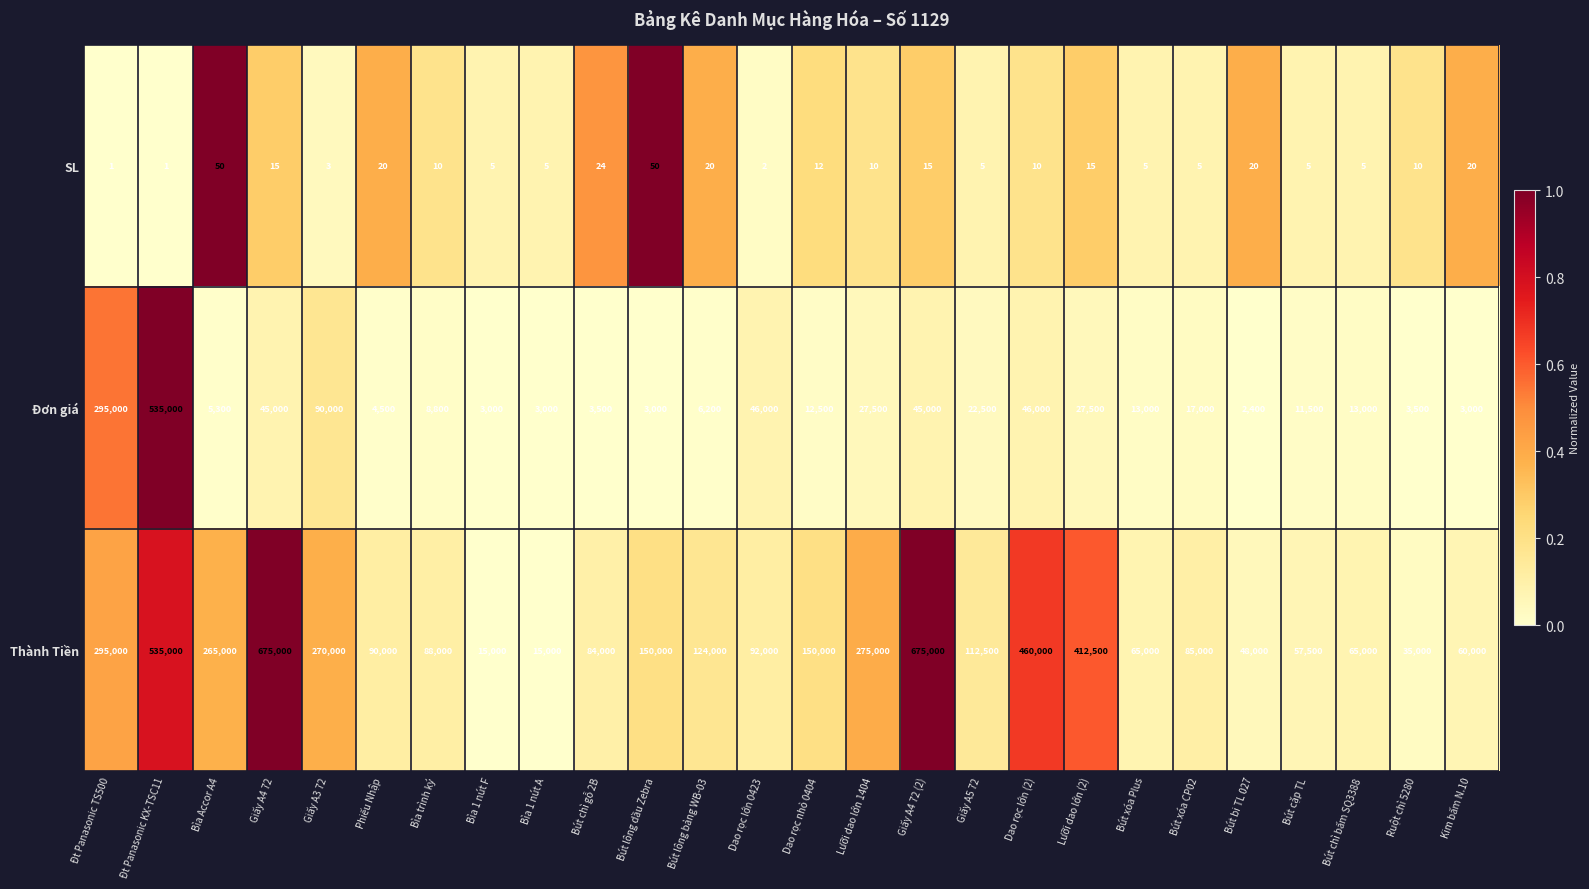

Rank the series by their average value, from lowest to highest.

SL, Đơn giá, Thành Tiền